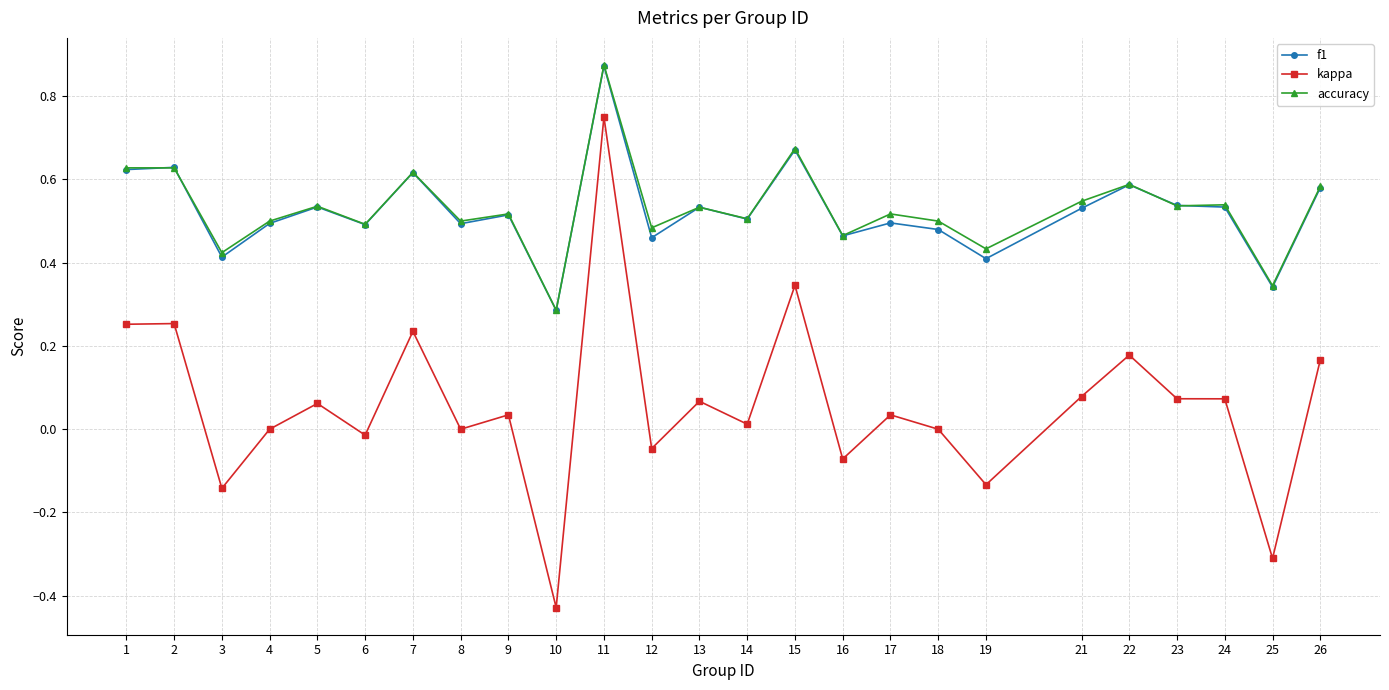

True or false: accuracy and kappa cross at least once.

False